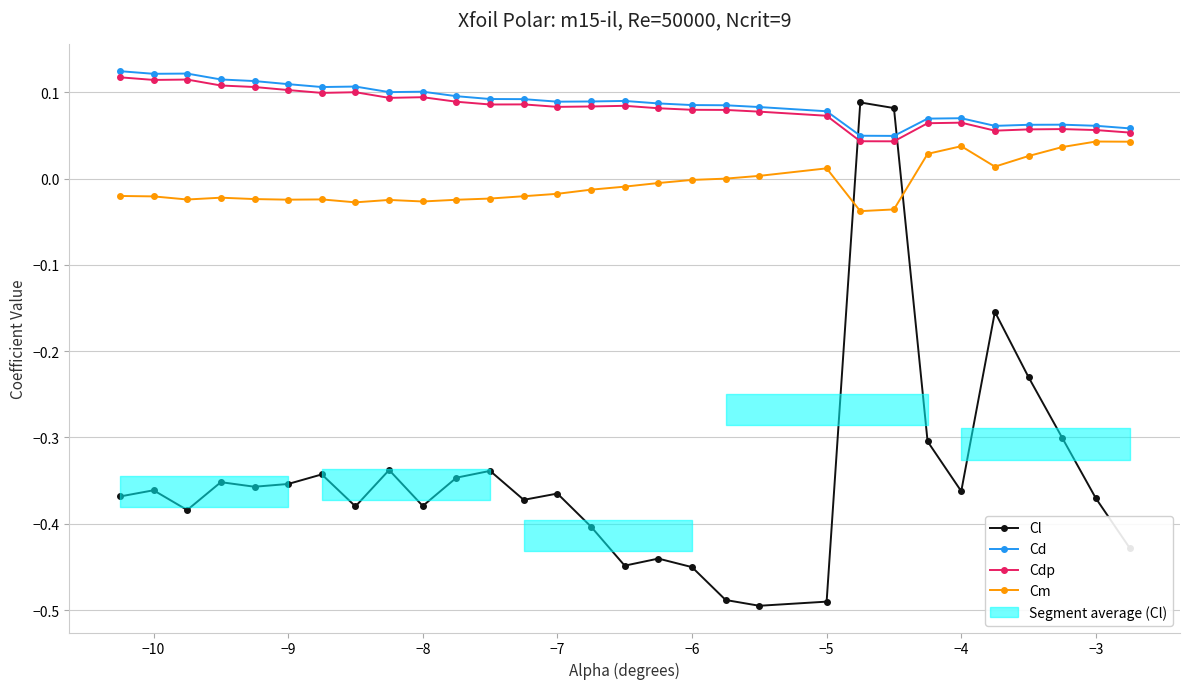

What is the difference between the maximum and minimum values in the Cdp series?

0.1